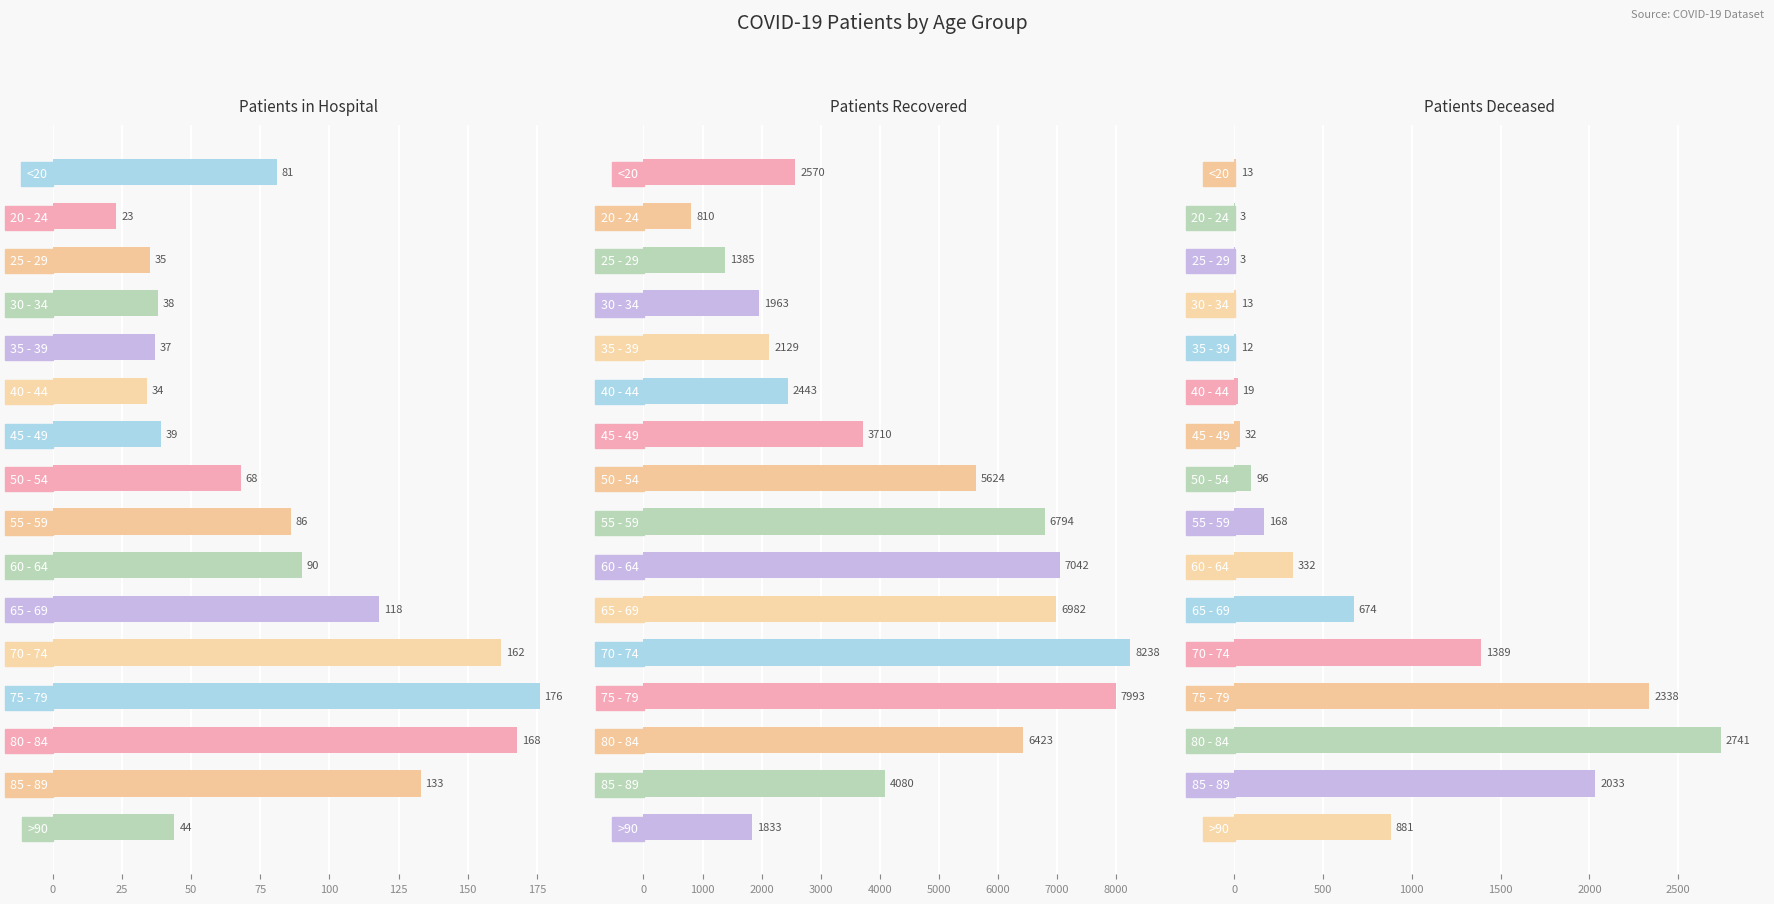

How many values in the patients_in_hospital series are below 81?

8